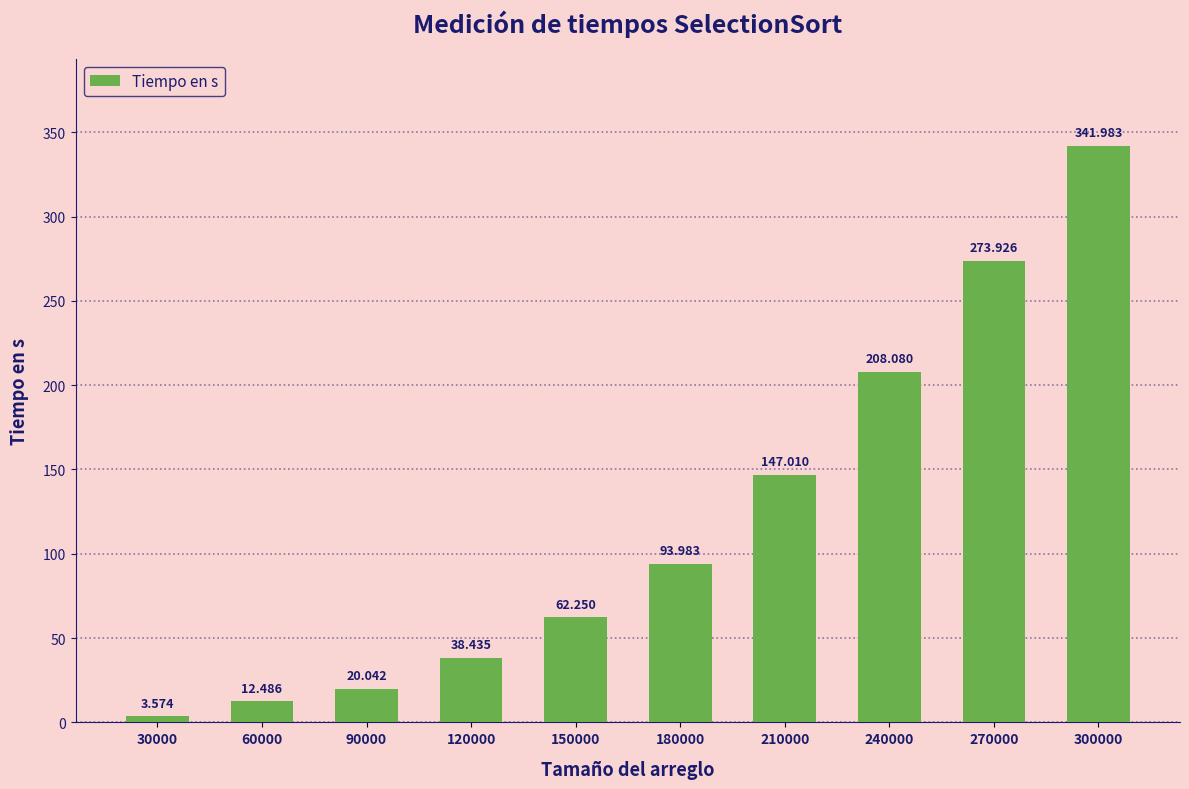

Reading right to left, list all the values displayed in this chart.

342.0	273.9	208.1	147.0	94.0	62.2	38.4	20.0	12.5	3.6